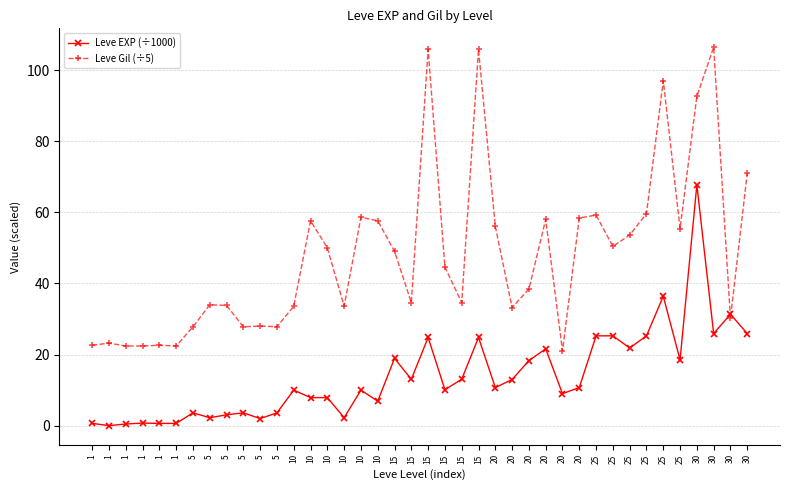

Rank the series by their average value, from lowest to highest.

Leve EXP (÷1000), Leve Gil (÷5)